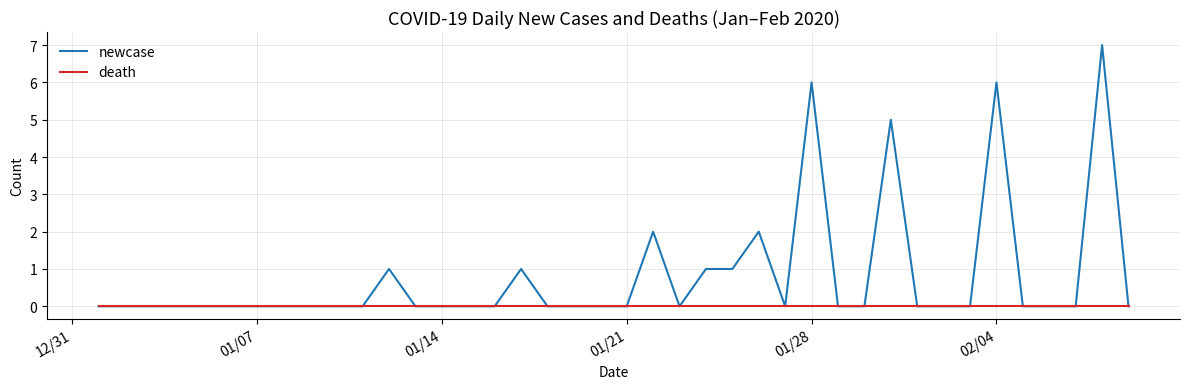

What is the maximum value shown in the chart?

7